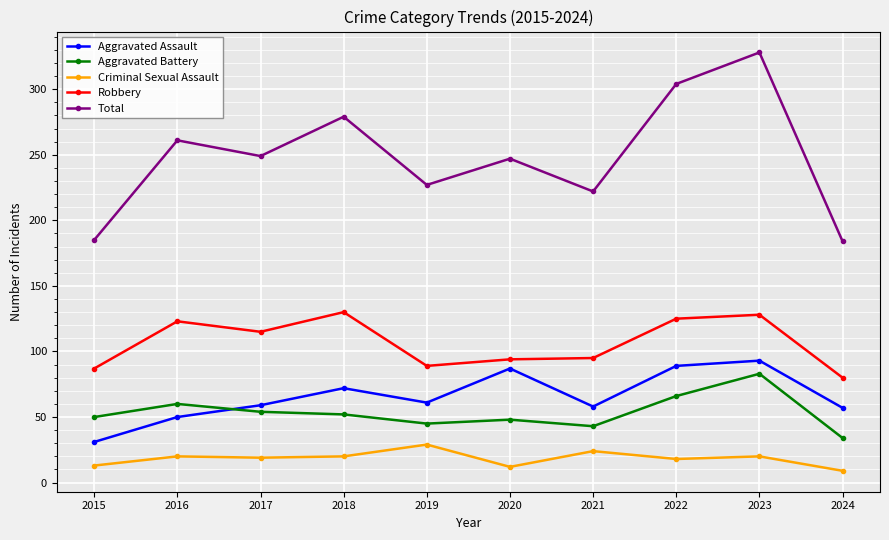

Is it true that Aggravated Assault equals 72 at 2018?

True